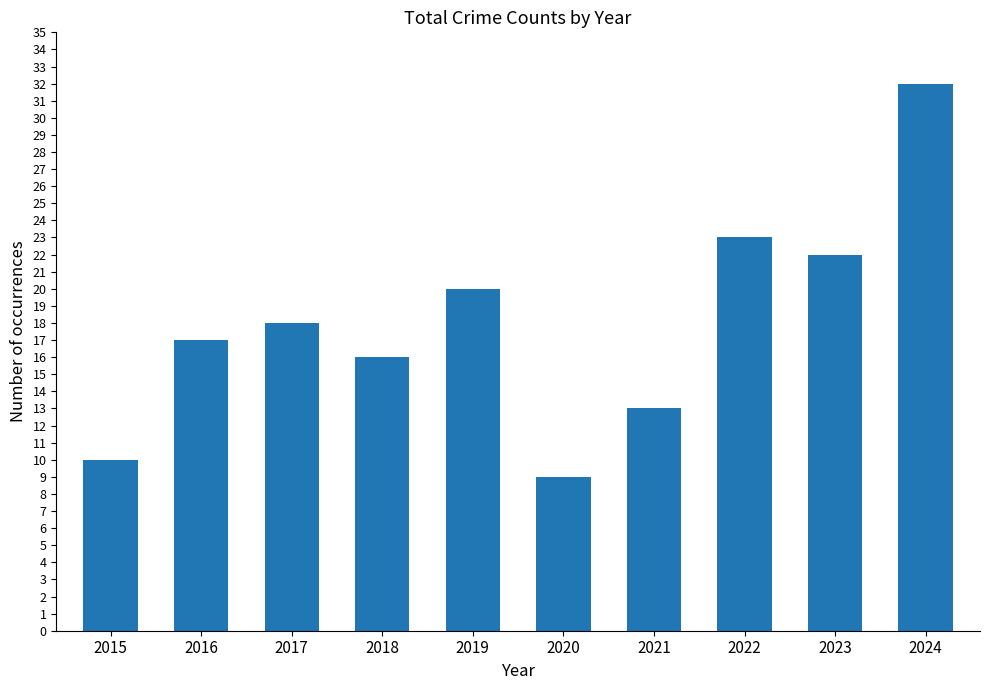

What is the sum of the values at 2019 and 2022?

43